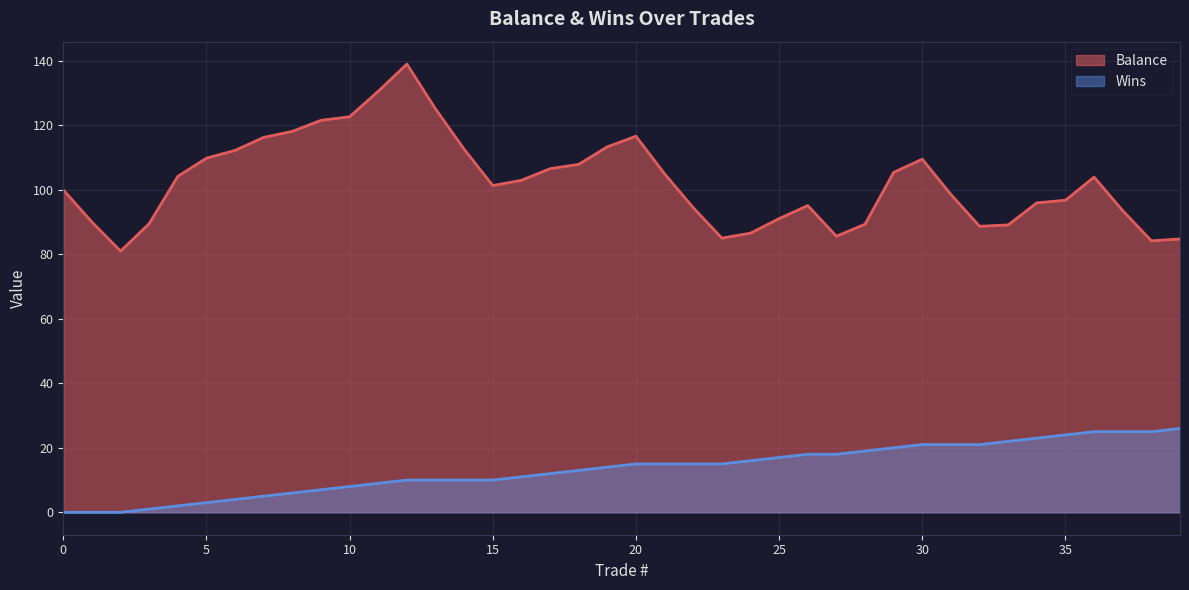

How many categories are shown in the chart?

40